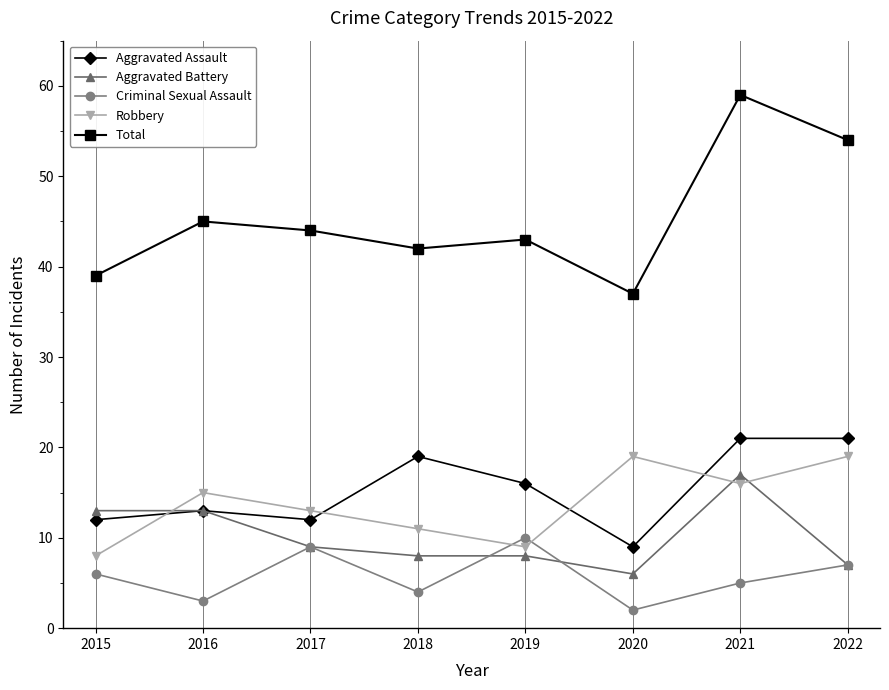

What is the value of the Criminal Sexual Assault point at the 3rd from the left?

9